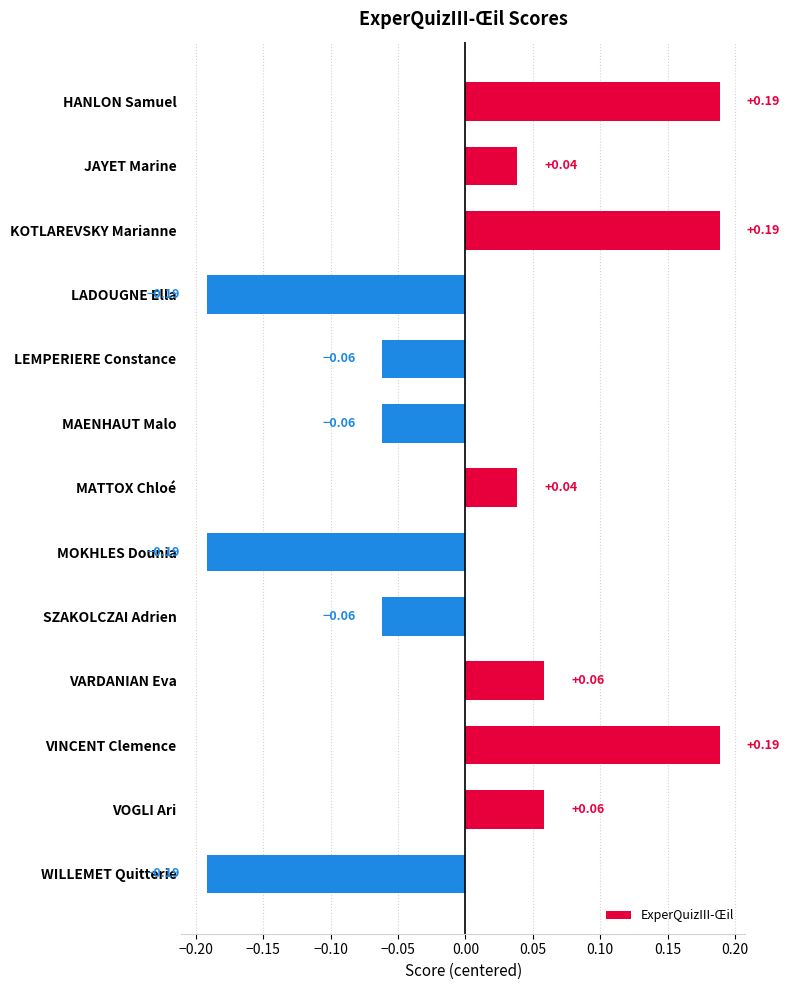

What is the difference between the maximum and minimum values?

0.4